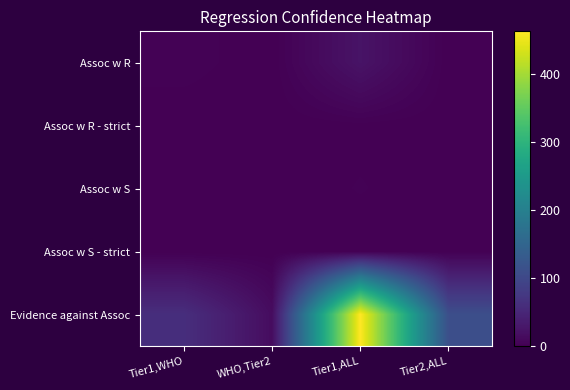

Which series has the largest total across all categories?

Evidence against Assoc